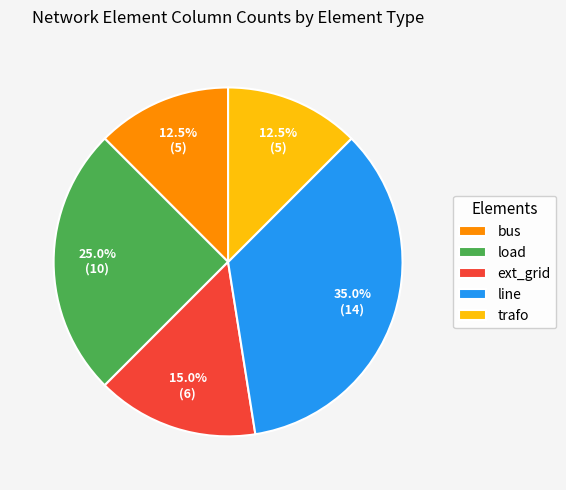

What is the largest slice in the pie chart?

line